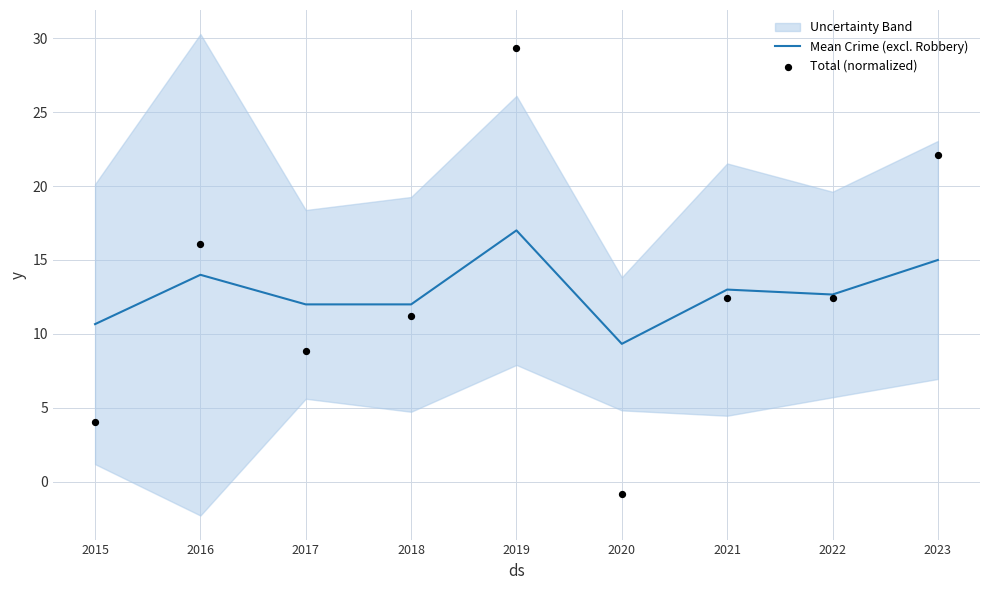

What is the total value across all series at 2022?

25.1